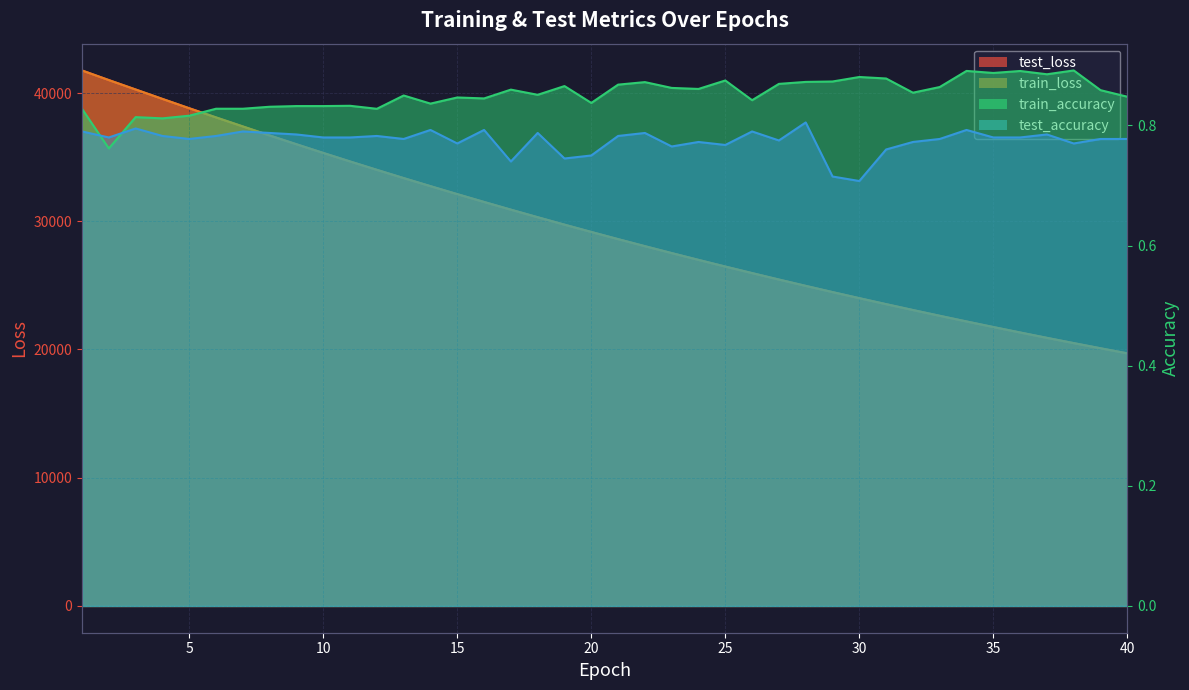

At which label is test_accuracy closest to 0?

30